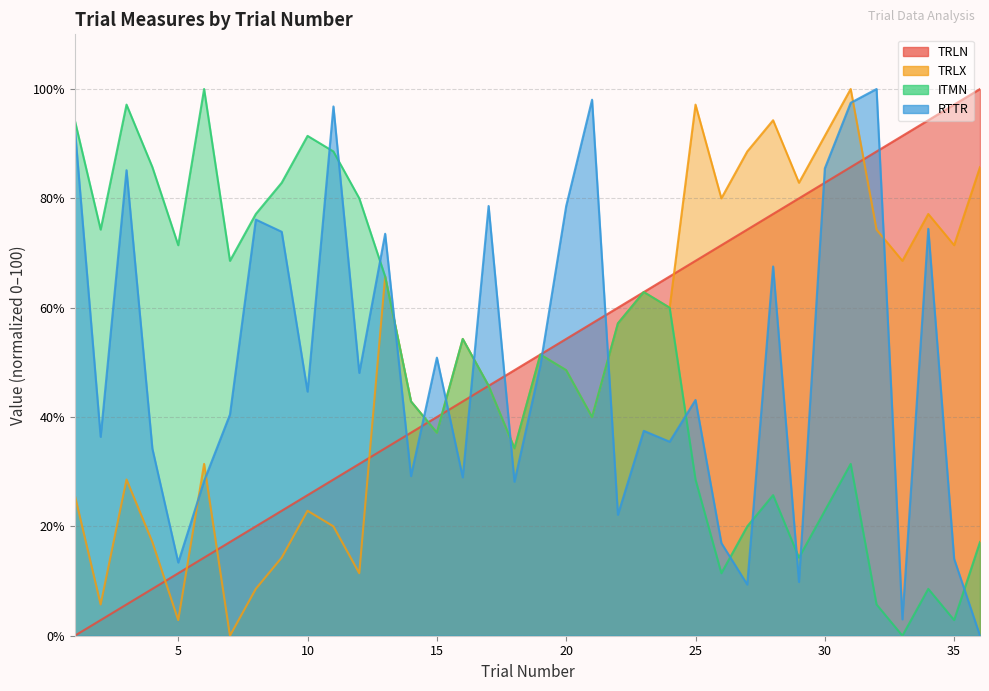

At which label does ITMN first exceed 51?

1